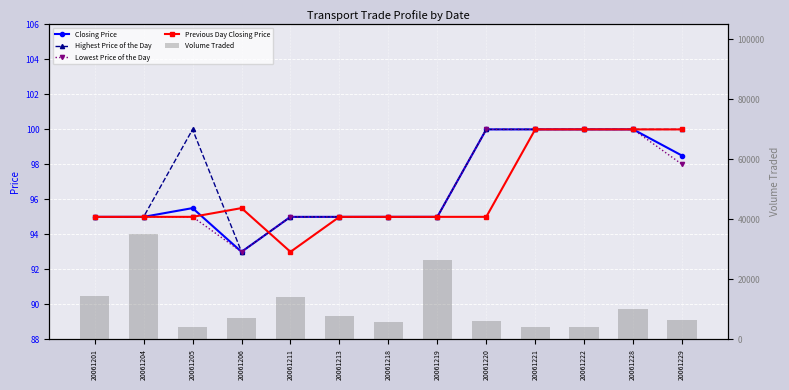

List the series in order of their peak value, highest first.

Volume Traded, Closing Price, Highest Price of the Day, Lowest Price of the Day, Previous Day Closing Price